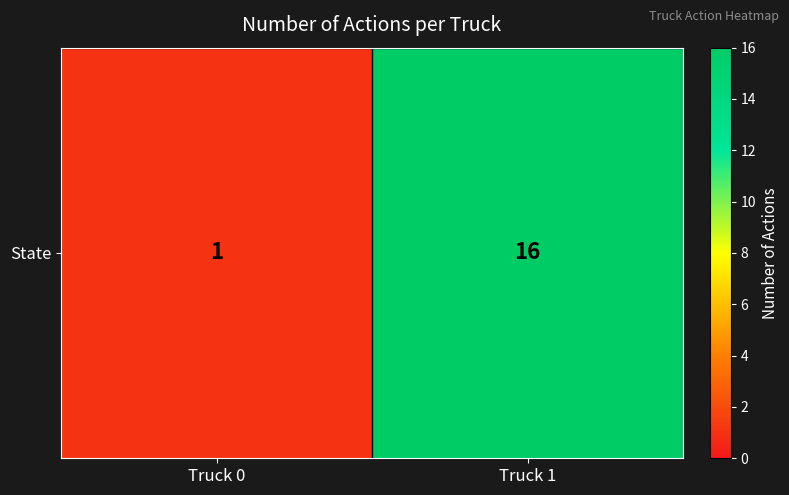

The chart shows a value of 16 at Truck 1. True or false?

True